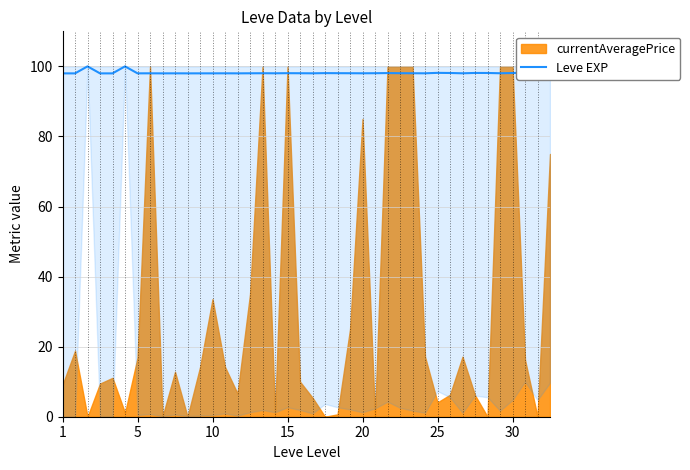

What is the value of the 37th point from the left?

98.1